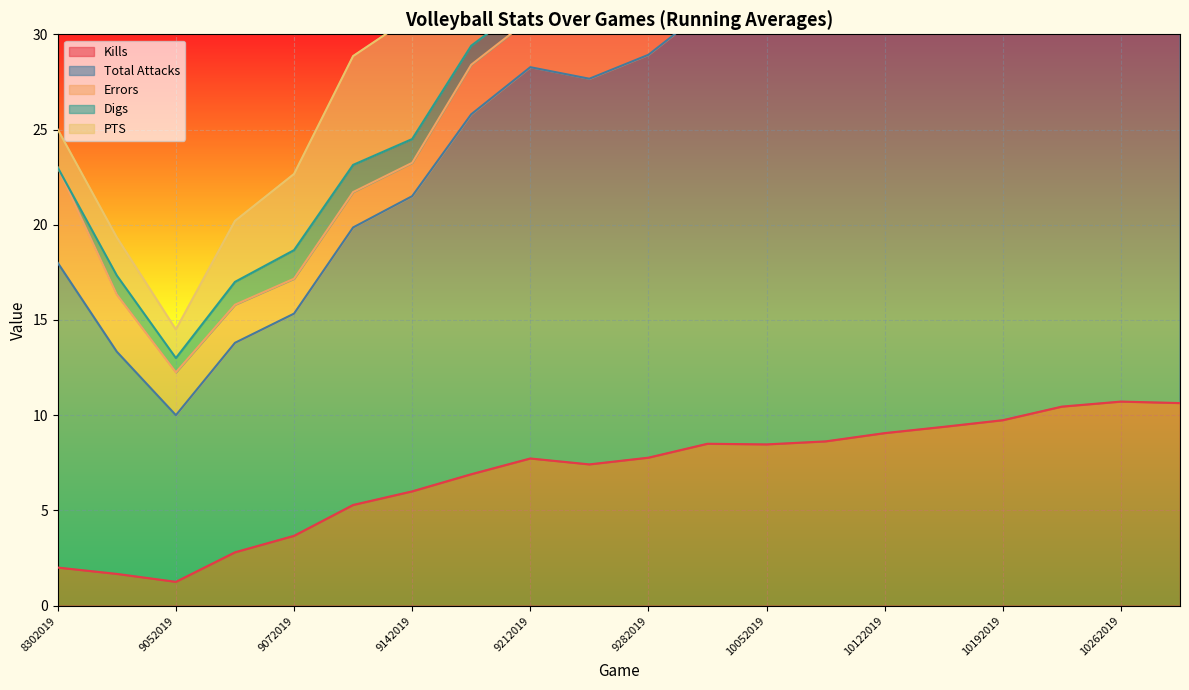

What is the highest value of the Kills series?

10.7